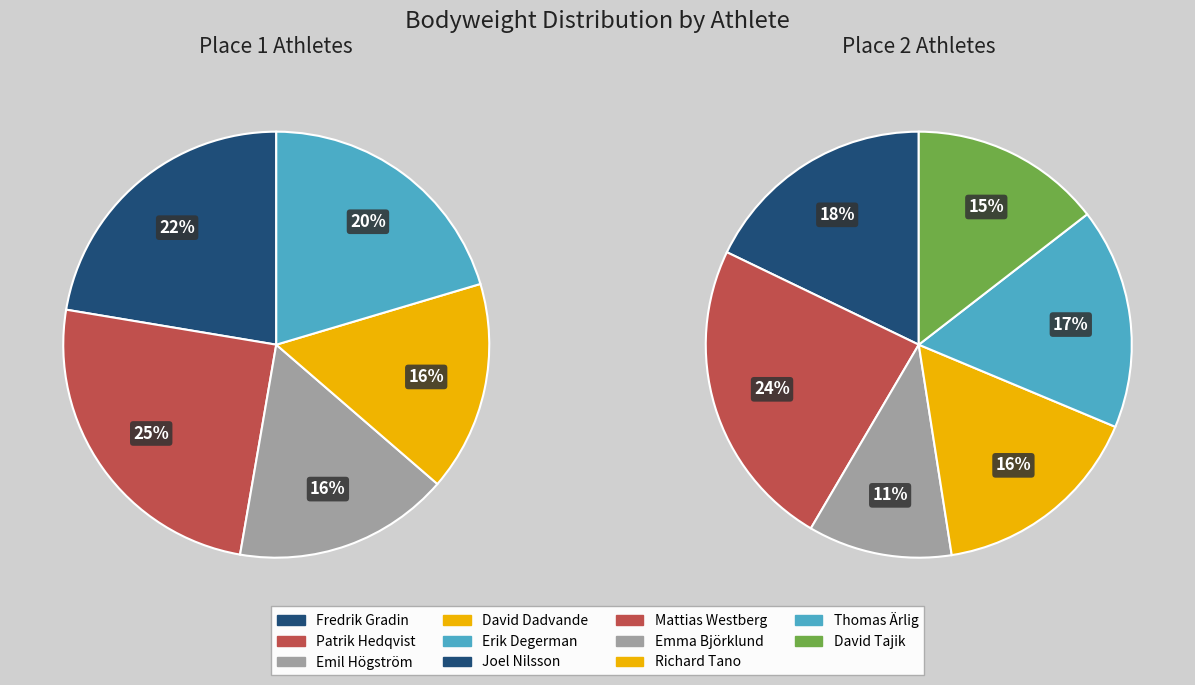

How many slices are in this pie chart?

11